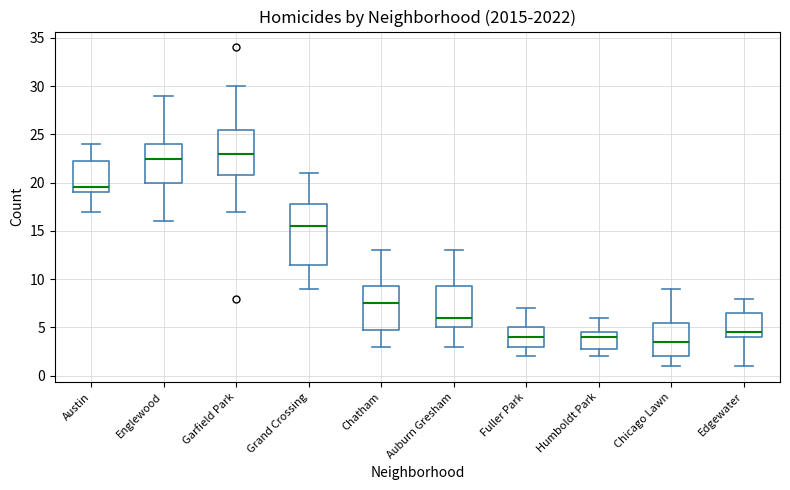

Reading left to right, read every box against the y-axis: the position of its median line, the range the box covers, and the ends of its whiskers. The values are not printed on the chart, so give them approximately, as read against the axis.

Austin: median 19.5, box 19.0 to 22.5, whiskers 17.0 to 24.0
Englewood: median 22.5, box 20.0 to 24.0, whiskers 16.0 to 29.0
Garfield Park: median 23.0, box 21.0 to 25.5, whiskers 17.0 to 30.0
Grand Crossing: median 15.5, box 11.5 to 18.0, whiskers 9.0 to 21.0
Chatham: median 7.5, box 5.0 to 9.5, whiskers 3.0 to 13.0
Auburn Gresham: median 6.0, box 5.0 to 9.5, whiskers 3.0 to 13.0
Fuller Park: median 4.0, box 3.0 to 5.0, whiskers 2.0 to 7.0
Humboldt Park: median 4.0, box 3.0 to 4.5, whiskers 2.0 to 6.0
Chicago Lawn: median 3.5, box 2.0 to 5.5, whiskers 1.0 to 9.0
Edgewater: median 4.5, box 4.0 to 6.5, whiskers 1.0 to 8.0